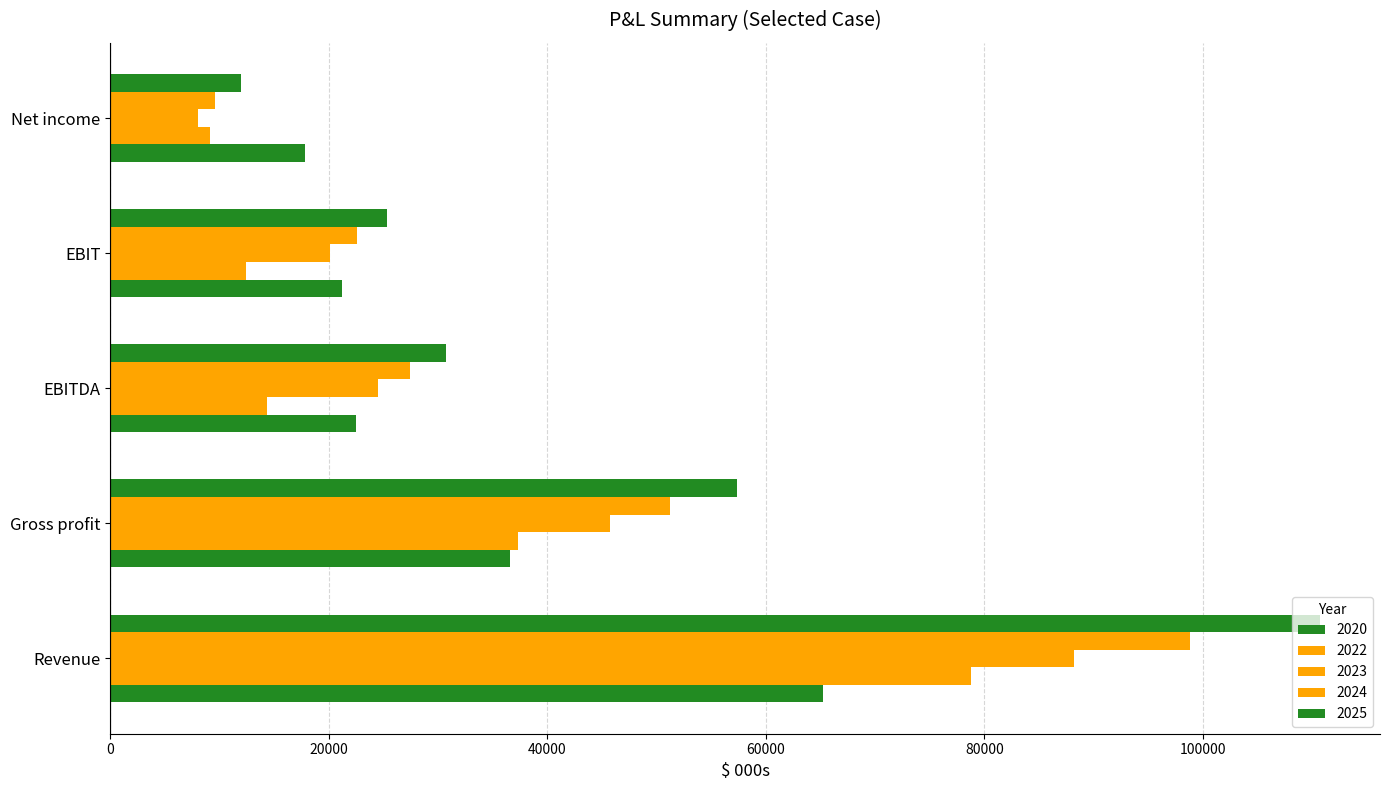

How many values in the 2022 series exceed 14329?

3